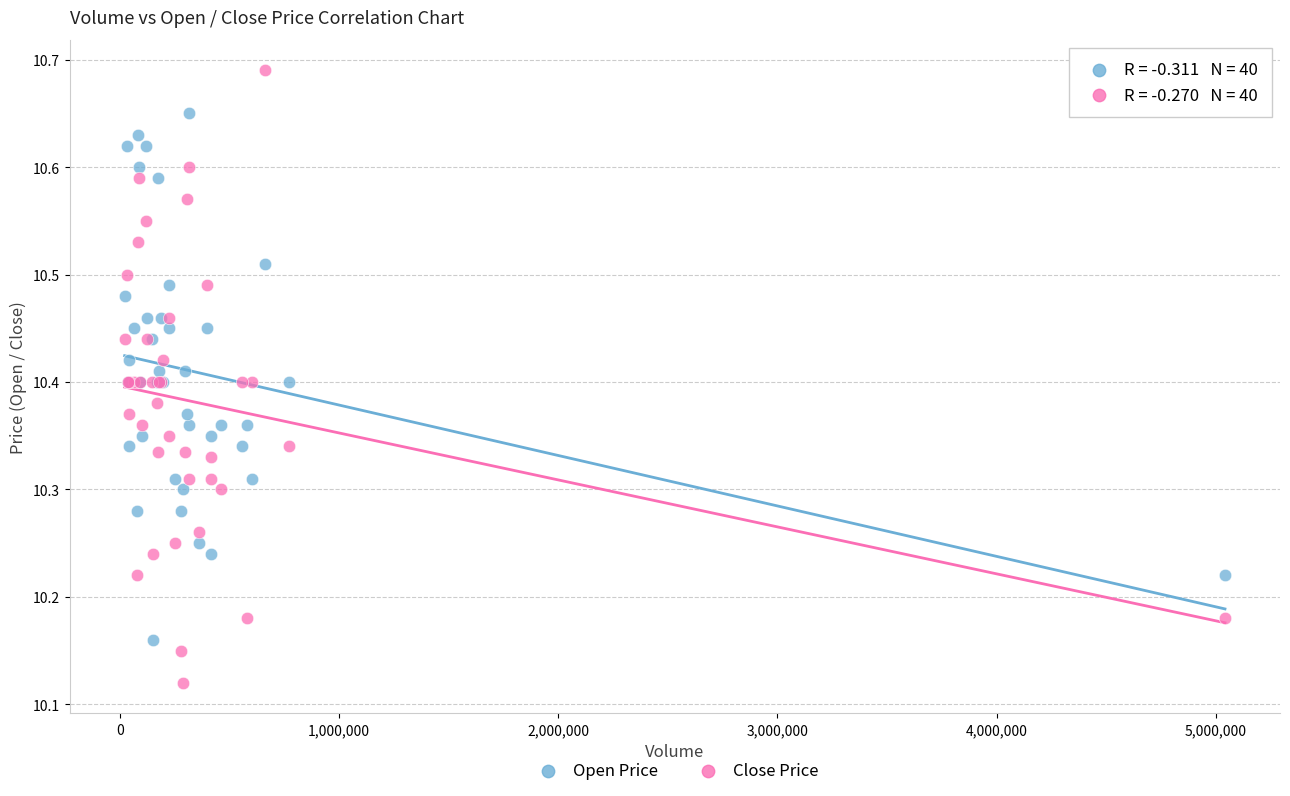

What is the X range (max minus min) for the scatter plot?

5019500.0